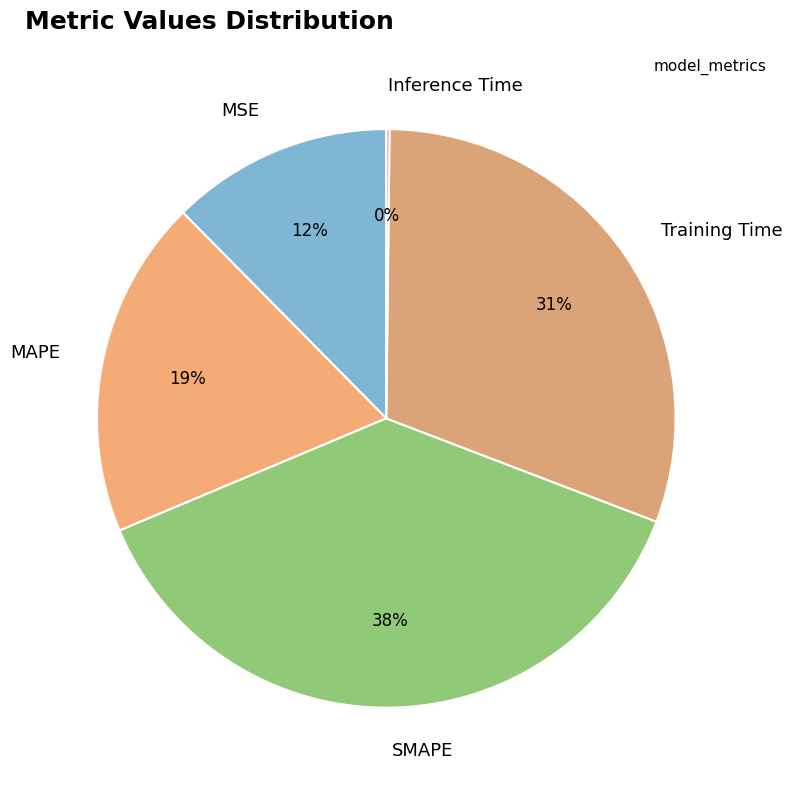

Is there a majority slice in this chart?

No